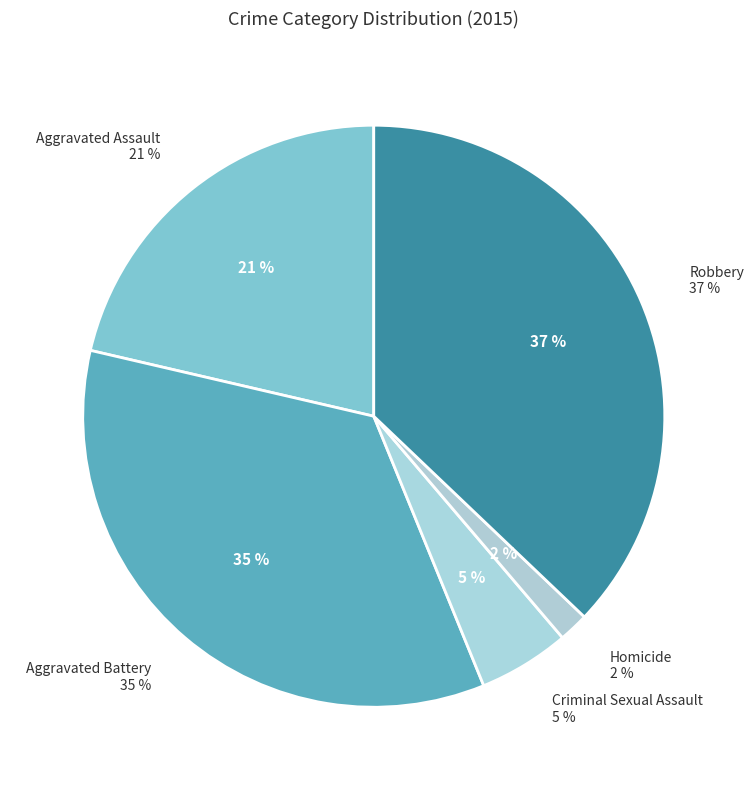

To the nearest percent, what percentage of the pie is Aggravated Assault?

21%